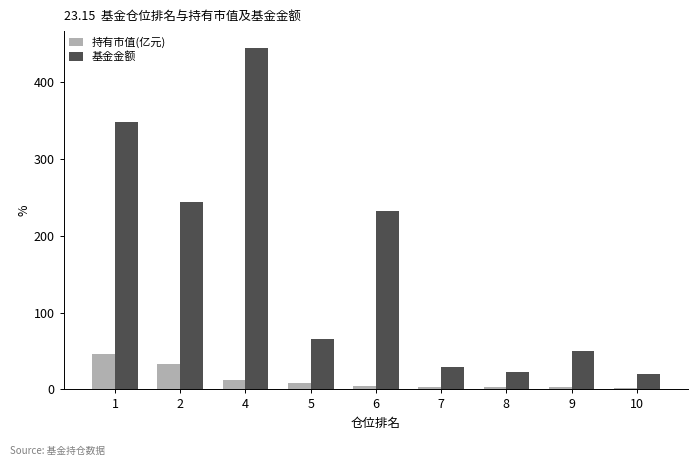

What are all the series names shown in the legend?

持有市值(亿元), 基金金额